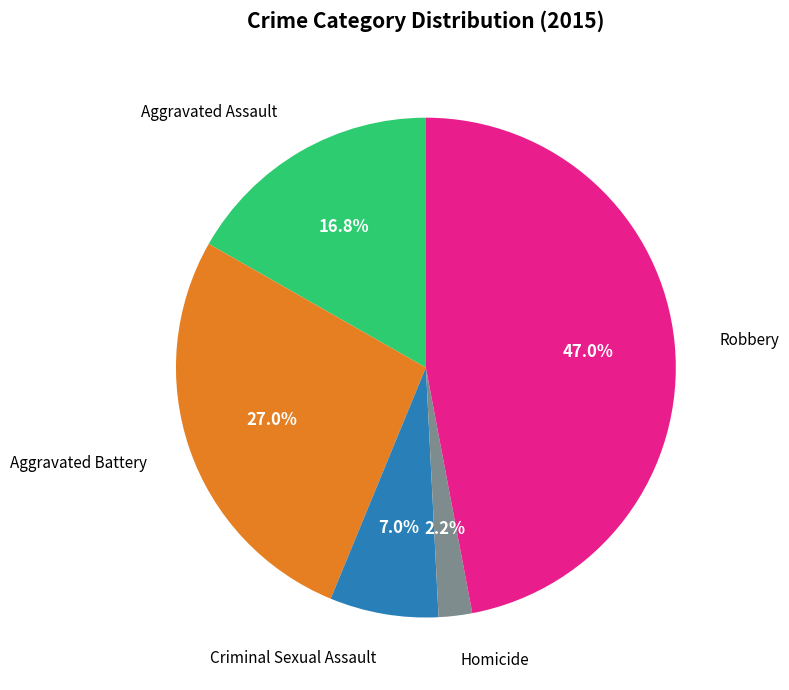

Count the number of slices in the pie.

5